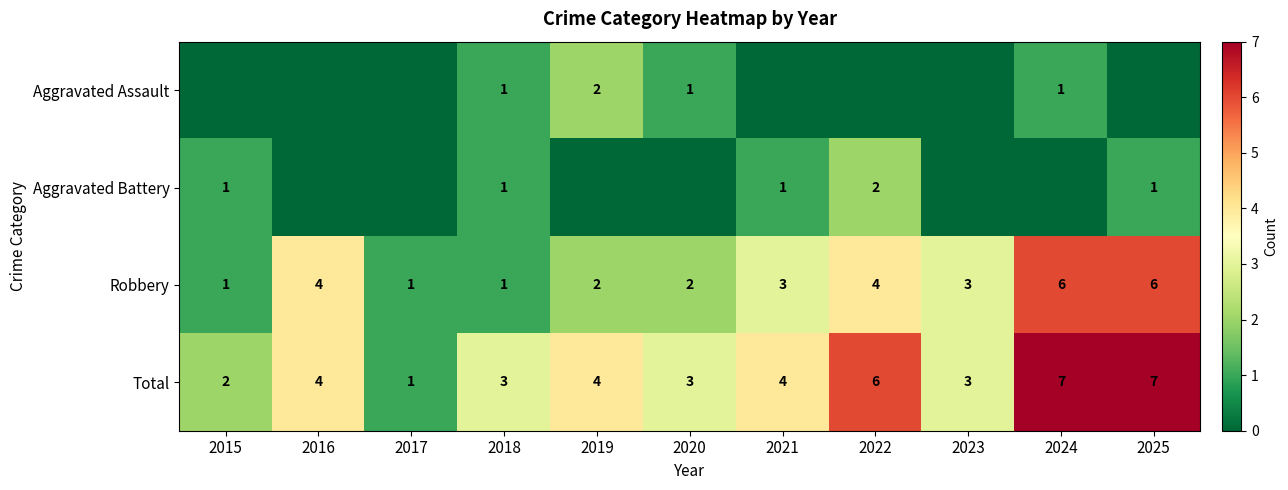

What is the difference between the maximum and minimum values in the Robbery series?

5